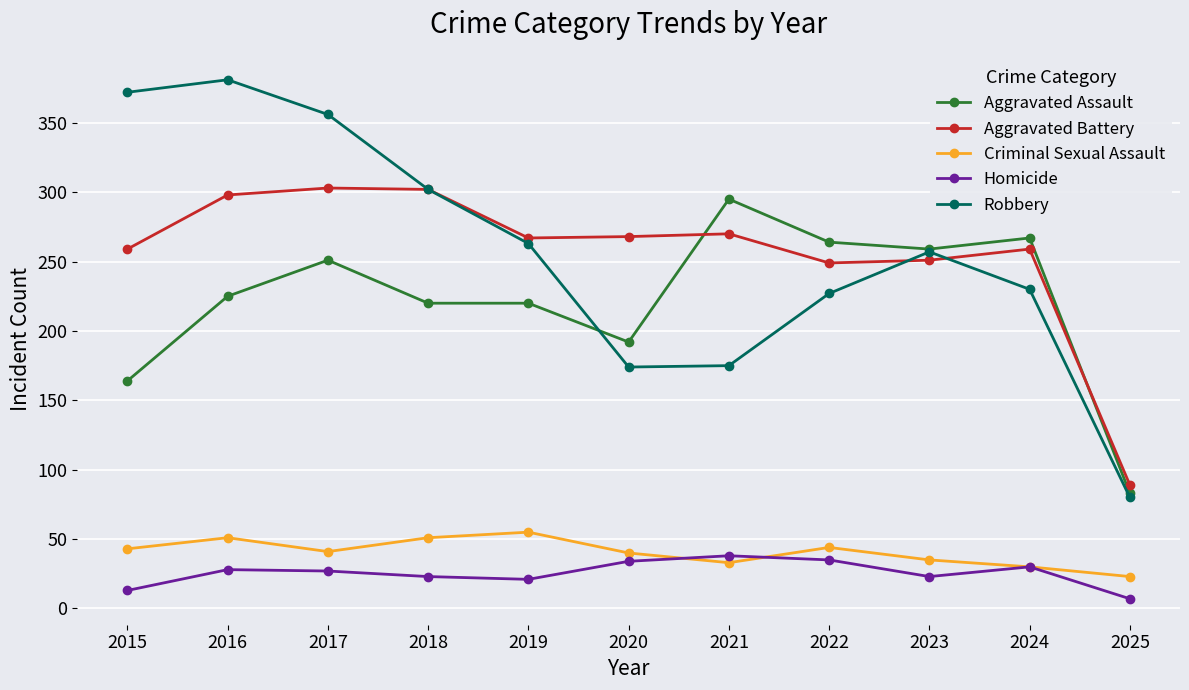

True or false: Criminal Sexual Assault has a value of 35 at 2023.

True